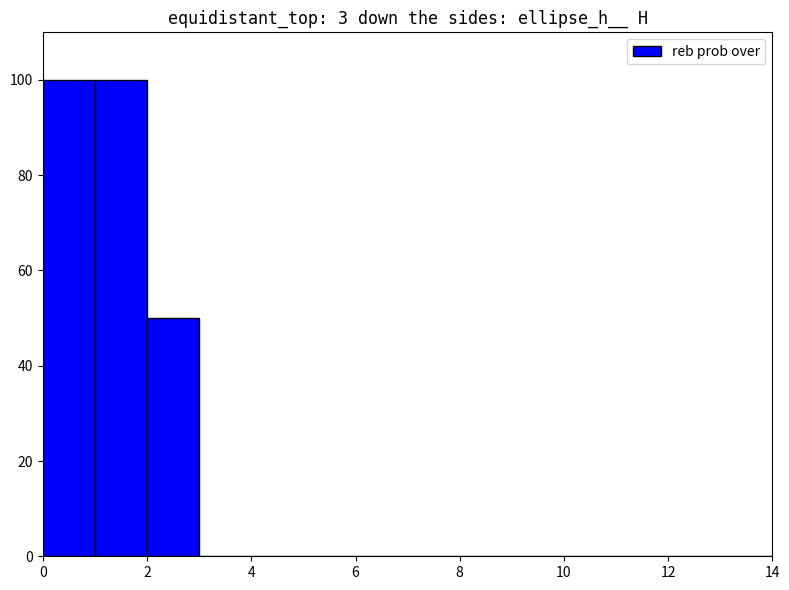

What is the maximum value shown in the chart?

100